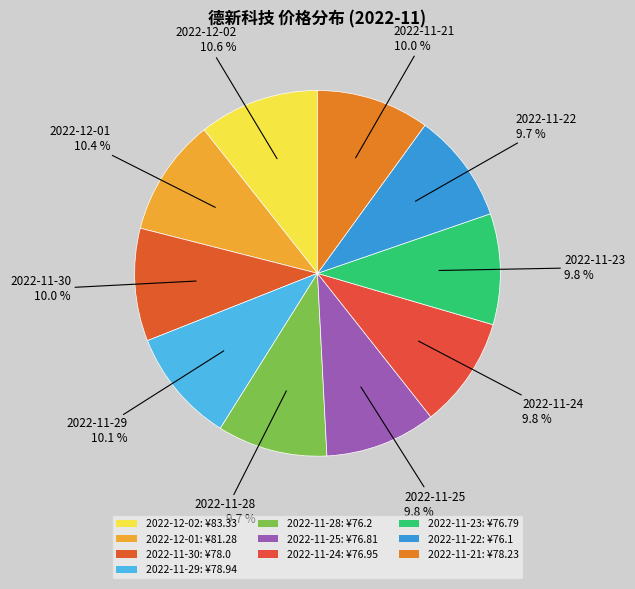

Rank the categories by value from lowest to highest.

2022-11-22, 2022-11-28, 2022-11-23, 2022-11-25, 2022-11-24, 2022-11-30, 2022-11-21, 2022-11-29, 2022-12-01, 2022-12-02